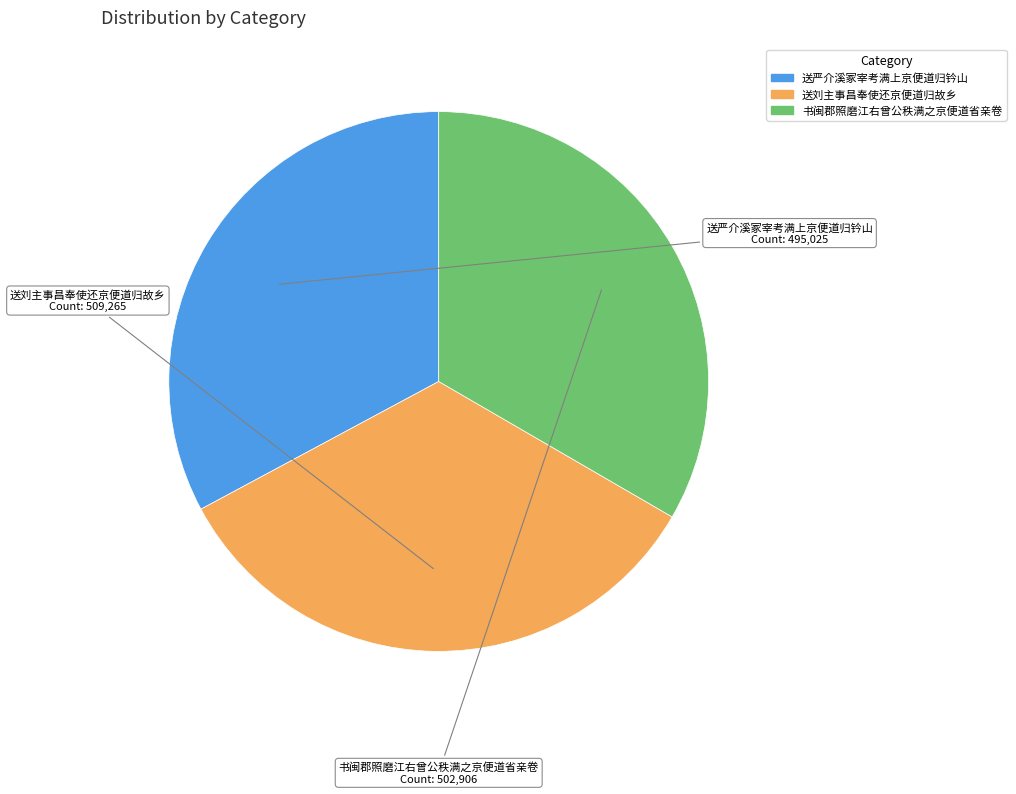

Is the sum of 送刘主事昌奉使还京便道归故乡 and 送严介溪冢宰考满上京便道归钤山 greater than half?

Yes